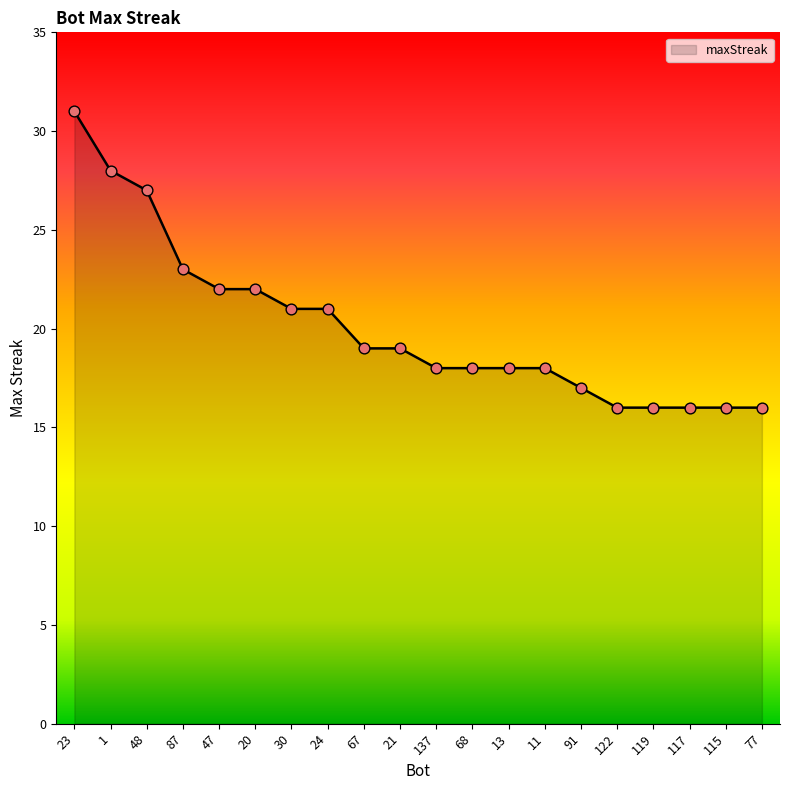

What is the ratio of the value at 68 to the value at 20?

0.8